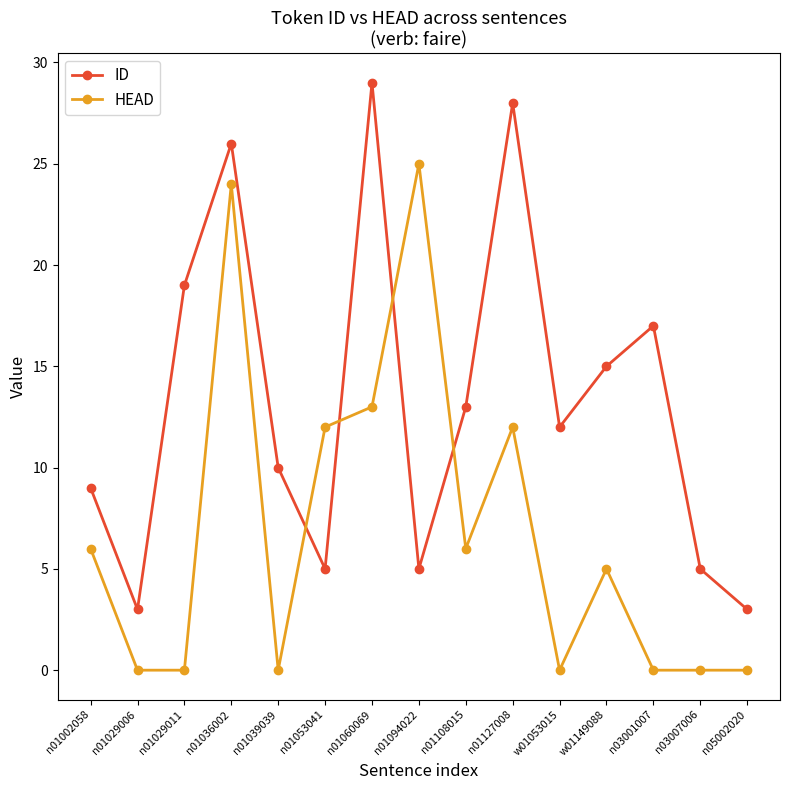

Reading left to right, transcribe all the data shown in this chart.

ID: 9	3	19	26	10	5	29	5	13	28	12	15	17	5	3
HEAD: 6	0	0	24	0	12	13	25	6	12	0	5	0	0	0